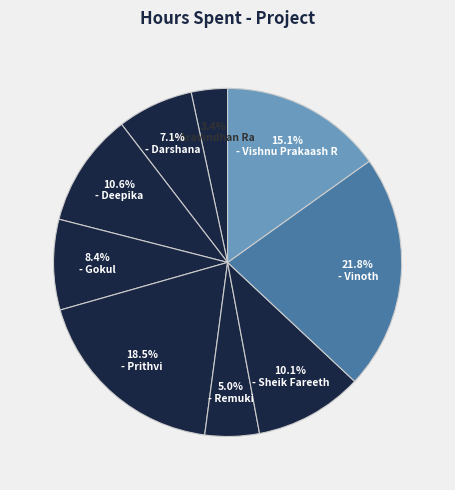

Which slice is the largest?

Vinoth